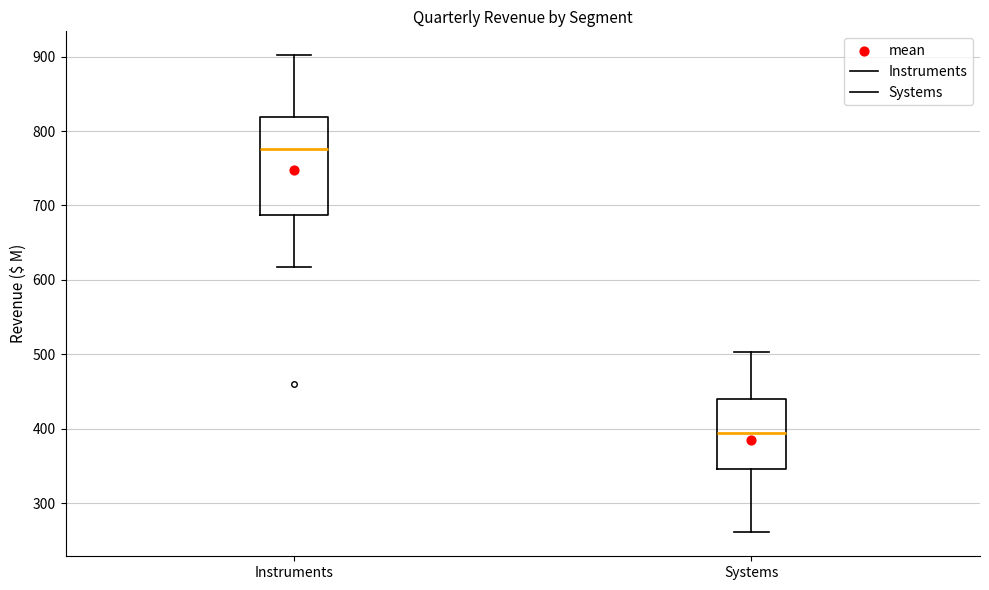

Which box has the highest median line?

Instruments